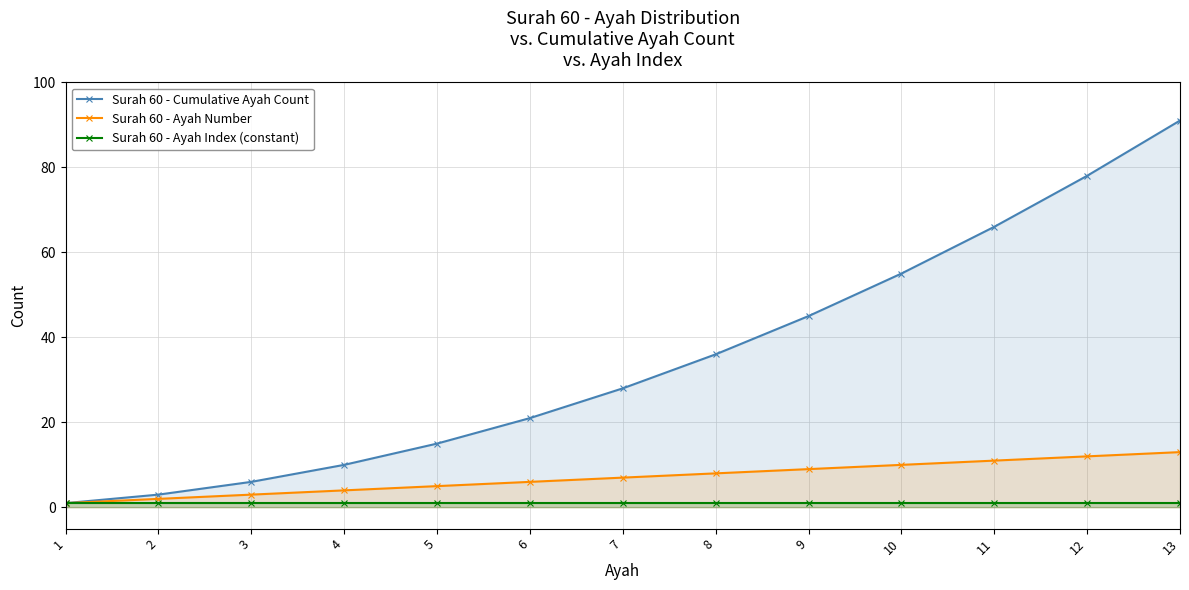

Reading left to right, list all the values displayed in this chart.

Surah 60 - Cumulative Ayah Count: 1	3	6	10	15	21	28	36	45	55	66	78	91
Surah 60 - Ayah Number: 1	2	3	4	5	6	7	8	9	10	11	12	13
Surah 60 - Ayah Index (constant): 1	1	1	1	1	1	1	1	1	1	1	1	1